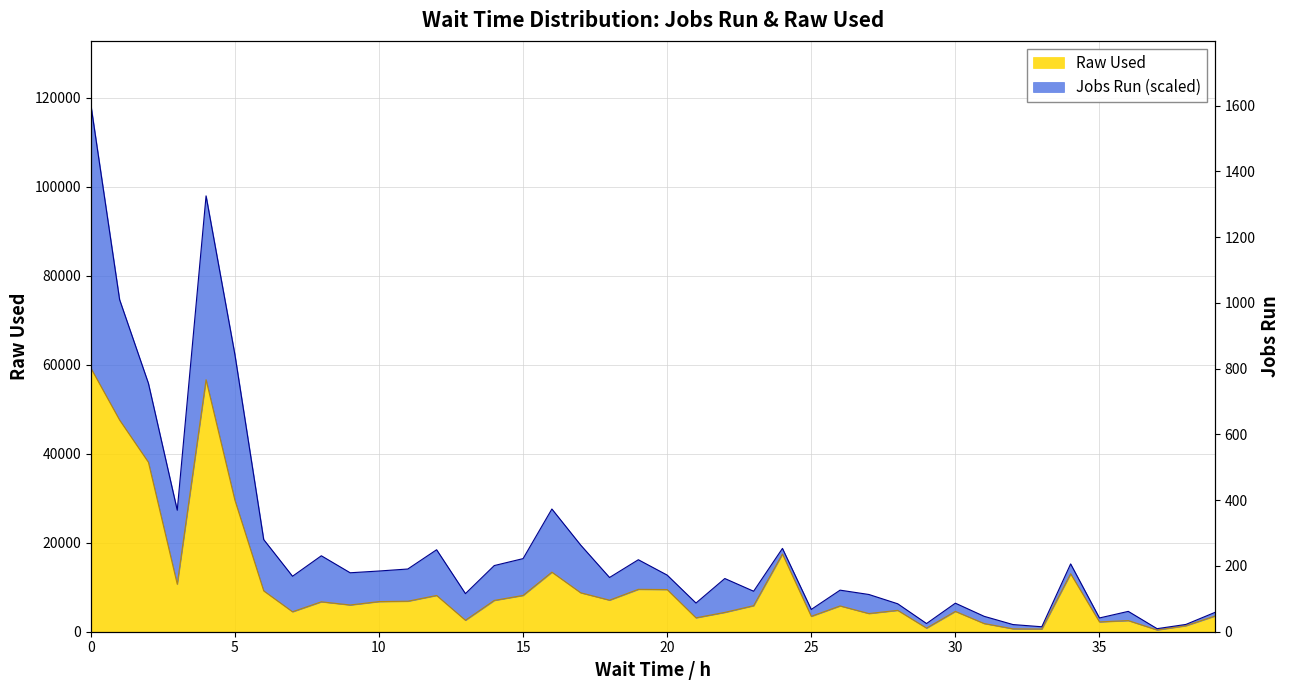

List the labels in order of value, largest first.

0, 4, 1, 2, 5, 24, 16, 34, 3, 19, 20, 6, 17, 15, 12, 18, 14, 11, 10, 8, 9, 23, 26, 28, 30, 7, 22, 27, 39, 25, 21, 13, 36, 35, 31, 38, 29, 32, 33, 37